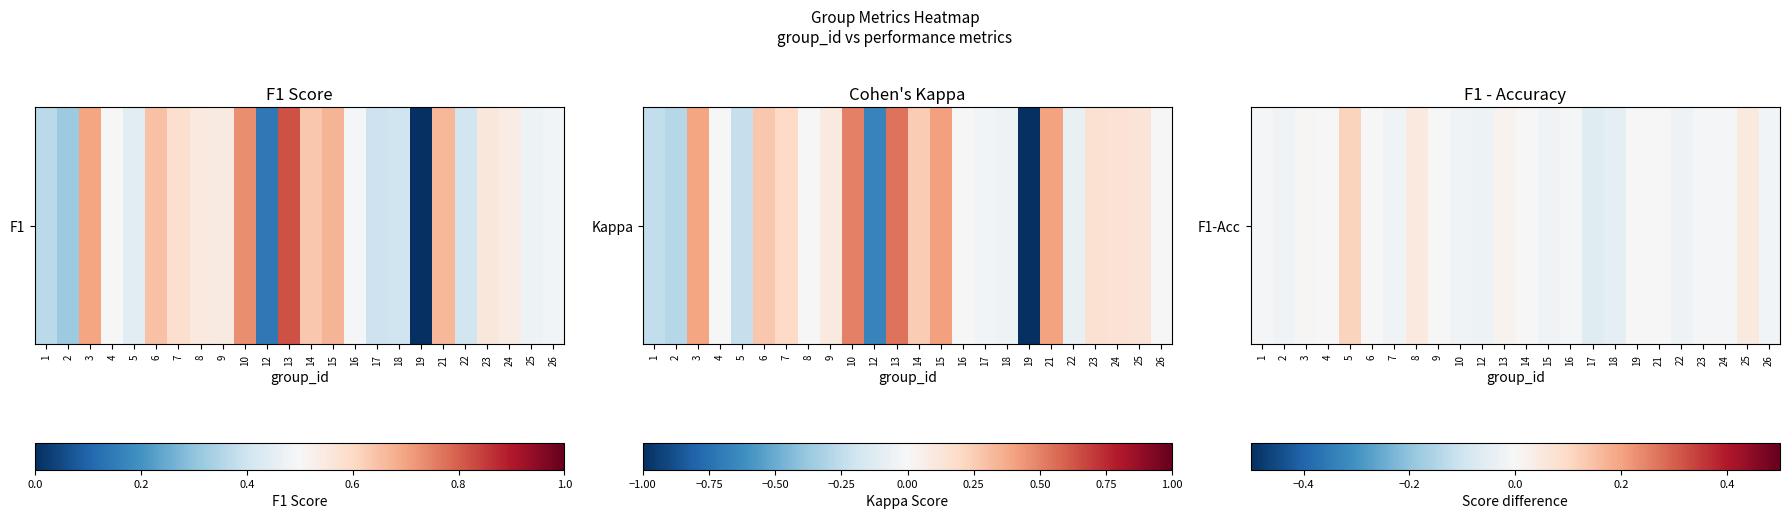

The value at 4 is 0.0. True or false?

True